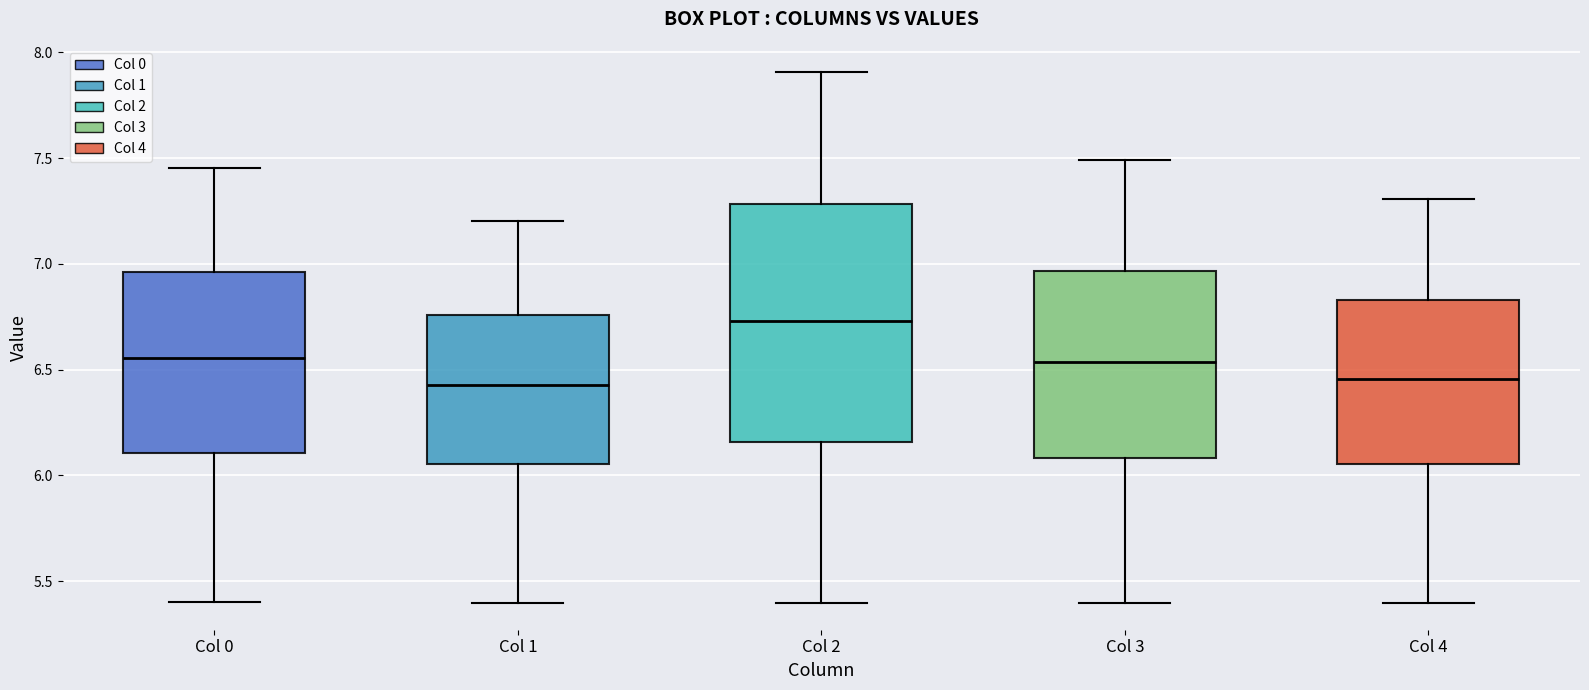

Where is the upper edge of the box for Col 2 on the y-axis? The values are not printed on the chart, so give them approximately, as read against the axis.

7.30